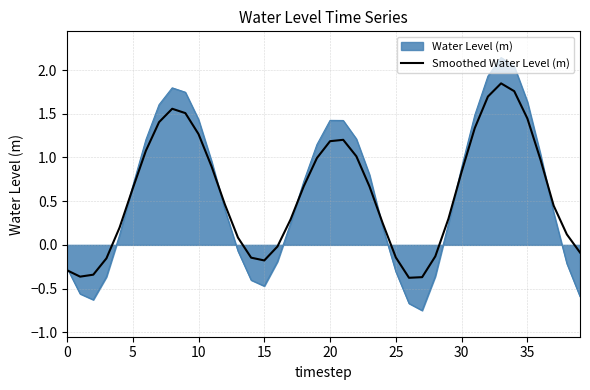

Which series has the largest range (max minus min)?

Water Level (m)